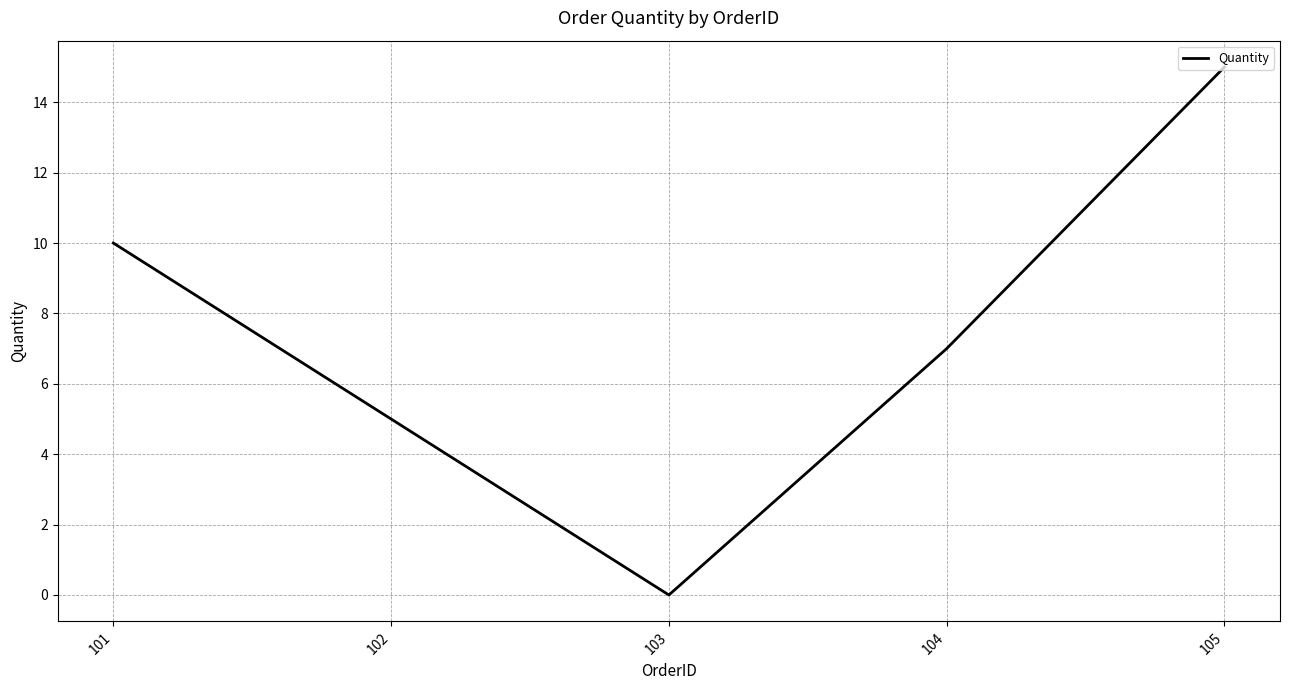

Does the chart display data point markers on the line(s)?

No